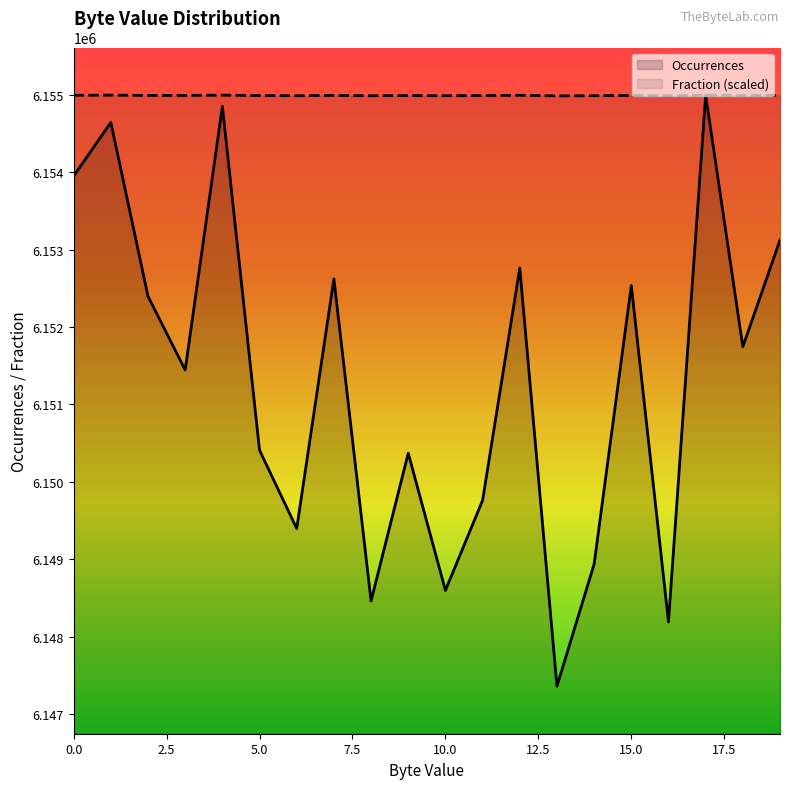

True or false: Occurrences and Fraction cross at least once.

False